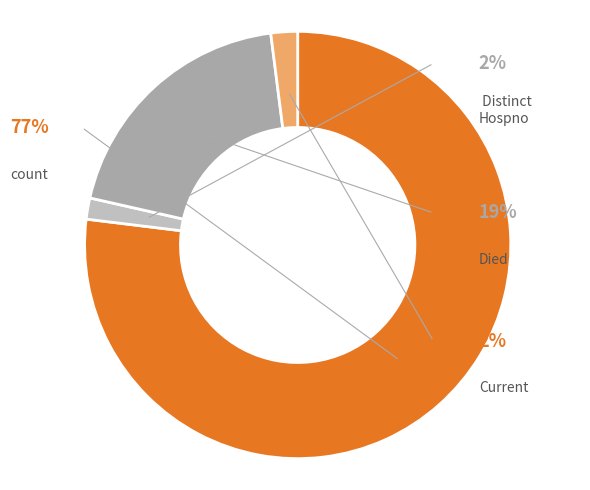

How many slices are in this pie chart?

4